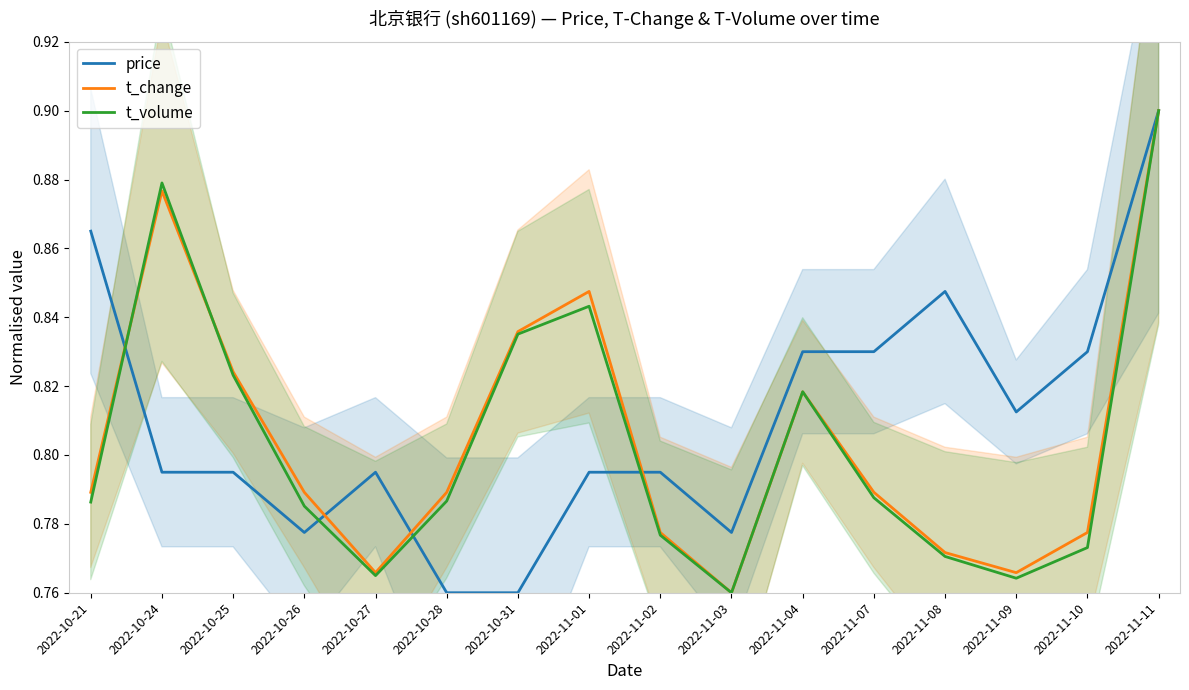

Between 2022-11-01 and 2022-11-10, which series saw the biggest shift?

t_volume